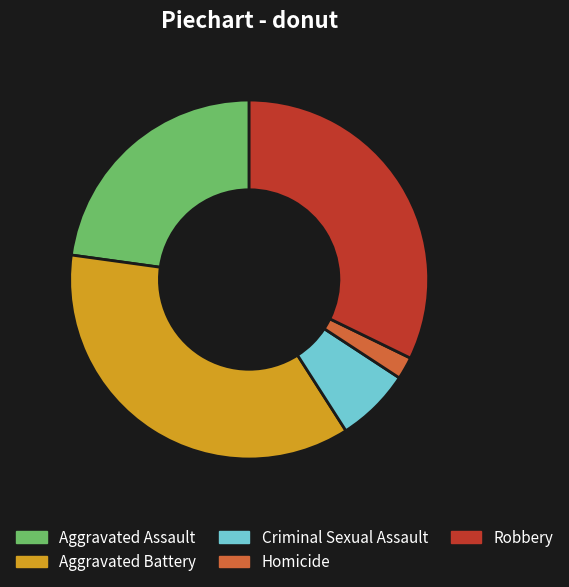

Is there any slice that represents more than half of the pie?

No